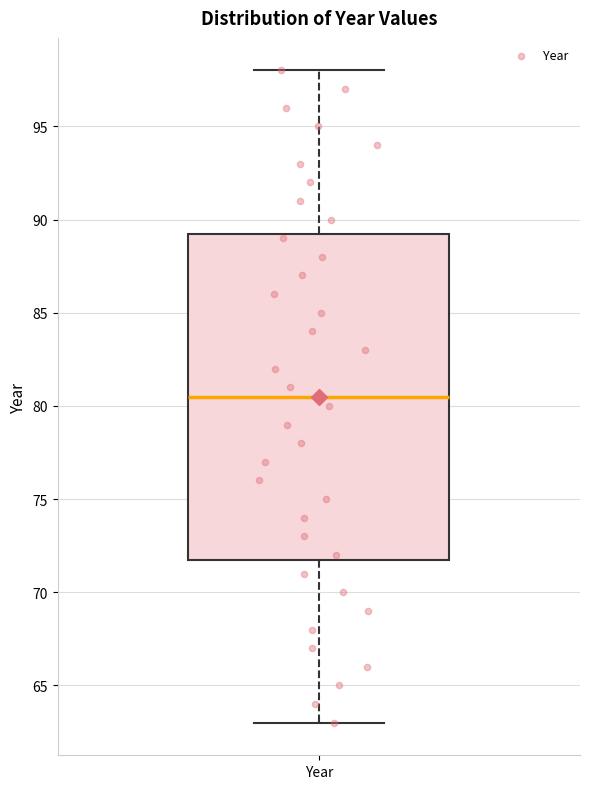

Transcribe this box plot: give where the median line is, the range the box spans, and where the two whiskers end, as read against the y-axis. The values are not printed on the chart, so give them approximately, as read against the axis.

median 80.5, box 72.0 to 89.5, whiskers 63.0 to 98.0